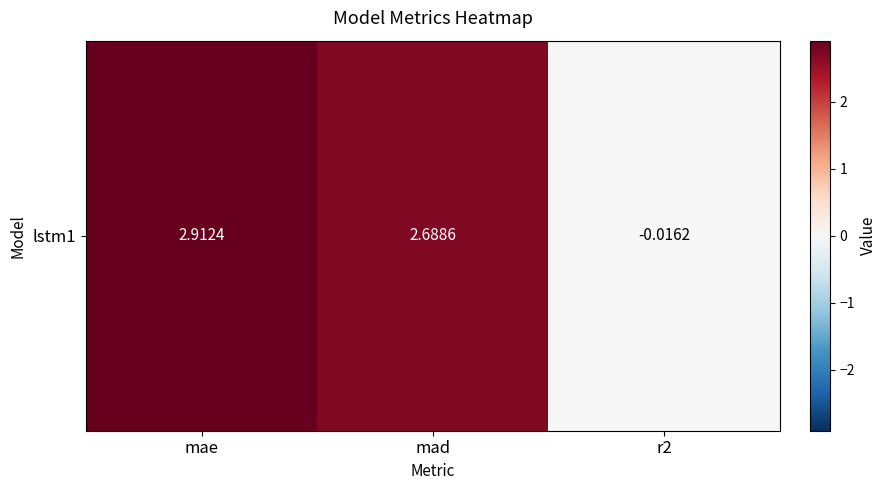

The value at mad is 2.7. True or false?

True